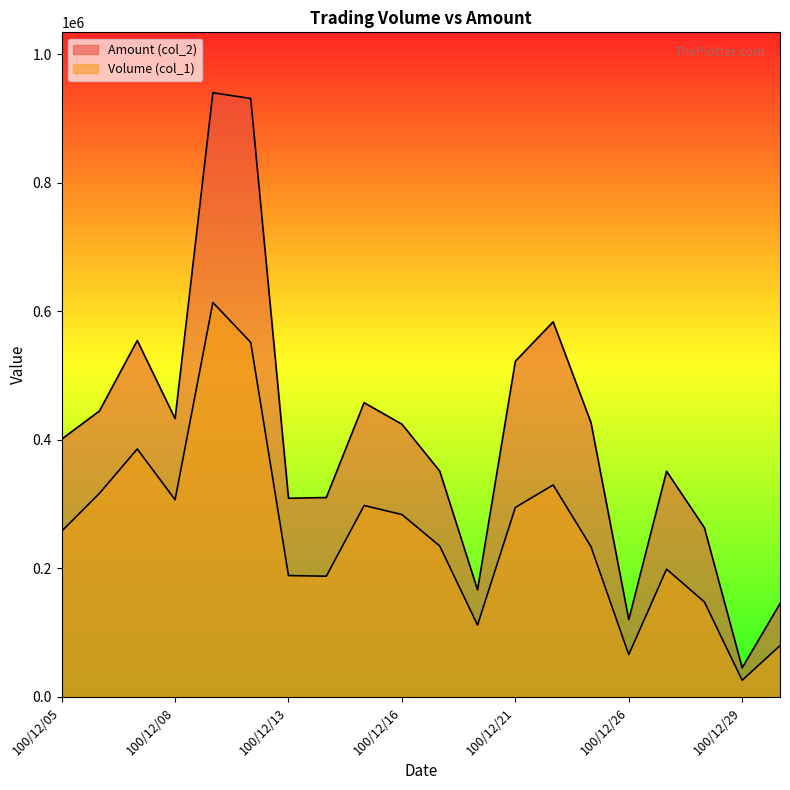

At which label does Volume (col_1) reach its minimum?

100/12/29